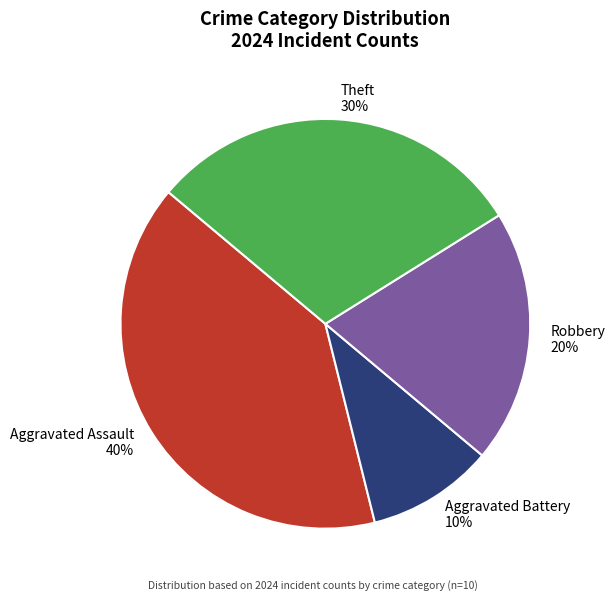

To the nearest percent, what is the combined percentage of Aggravated Battery and Robbery?

30%